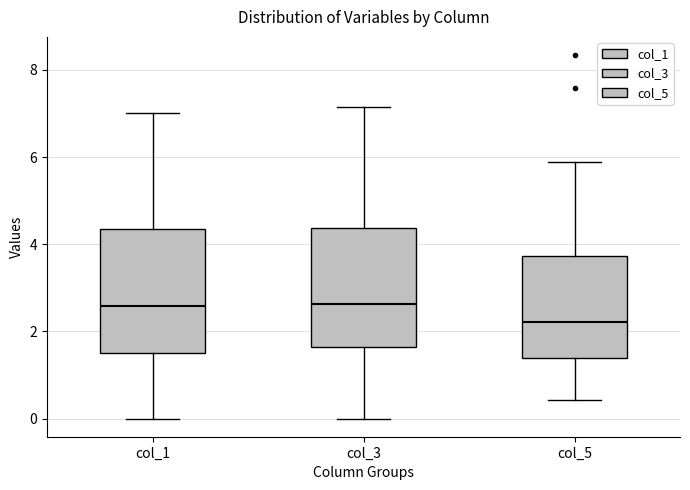

Reading left to right, read every box against the y-axis: the position of its median line, the range the box covers, and the ends of its whiskers. The values are not printed on the chart, so give them approximately, as read against the axis.

col_1: median 2.6, box 1.6 to 4.4, whiskers 0.0 to 7.0
col_3: median 2.6, box 1.6 to 4.4, whiskers 0.0 to 7.2
col_5: median 2.2, box 1.4 to 3.8, whiskers 0.4 to 5.8